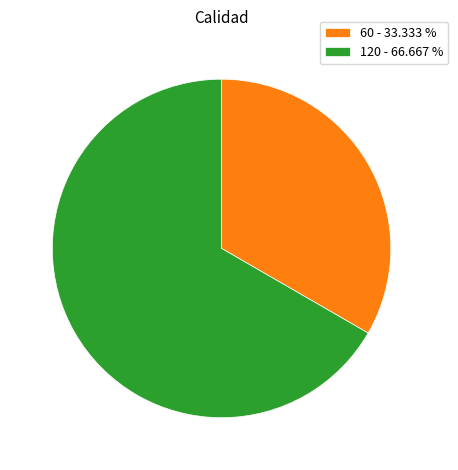

Does 60 - 33.333 % represent more than half of the total?

No